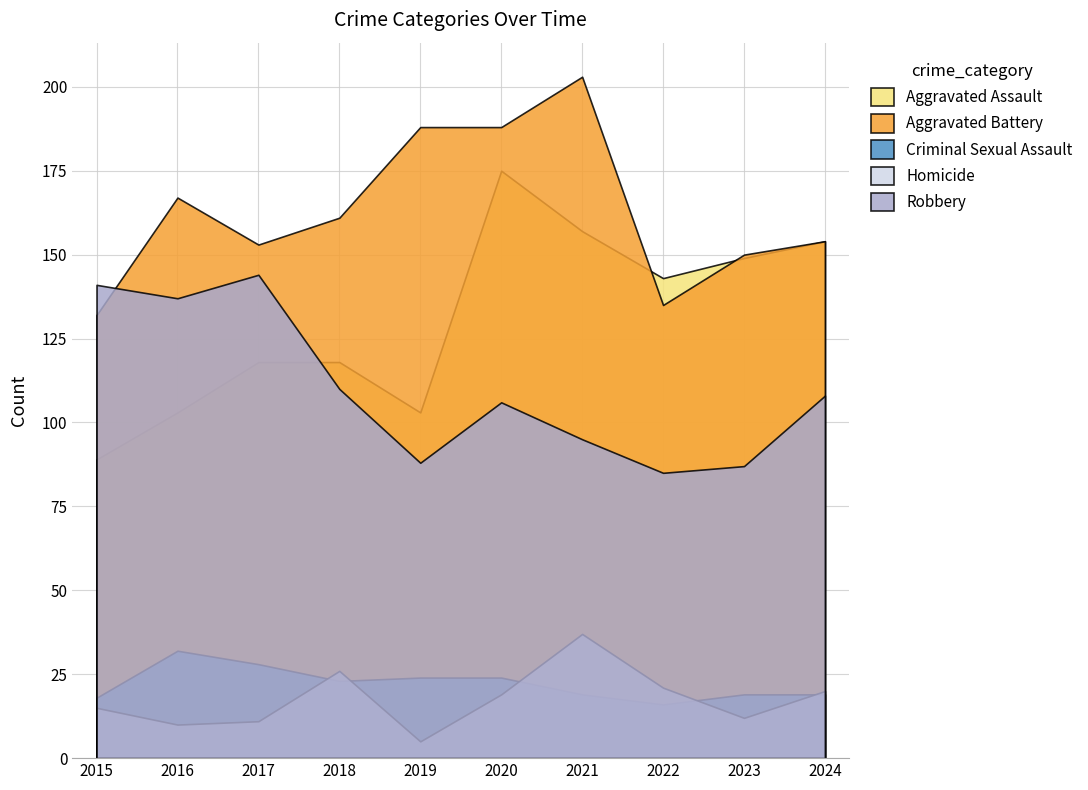

True or false: Robbery and Criminal Sexual Assault cross at least once.

False